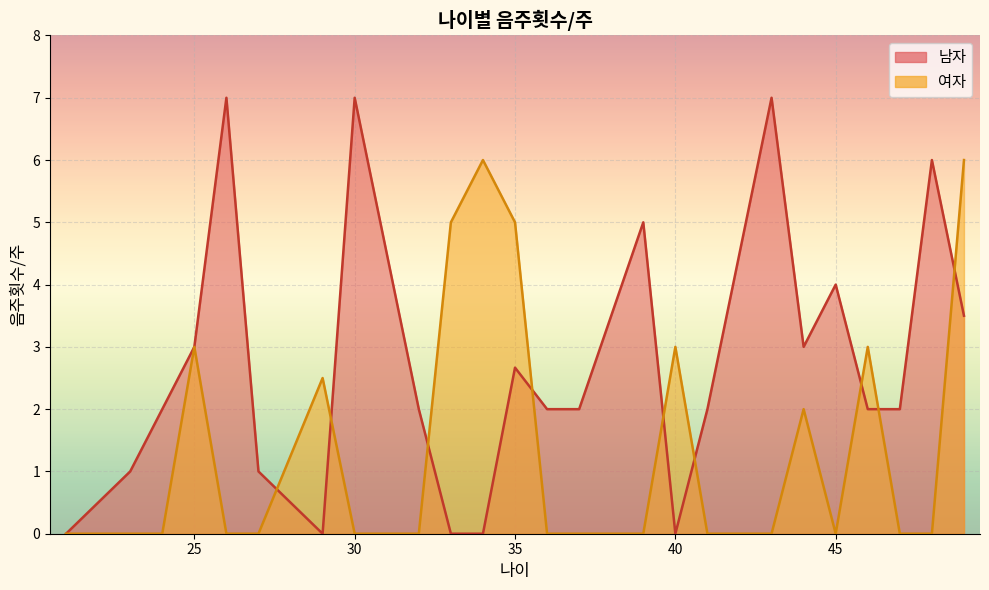

List the series in order of their peak value, lowest first.

여자, 남자